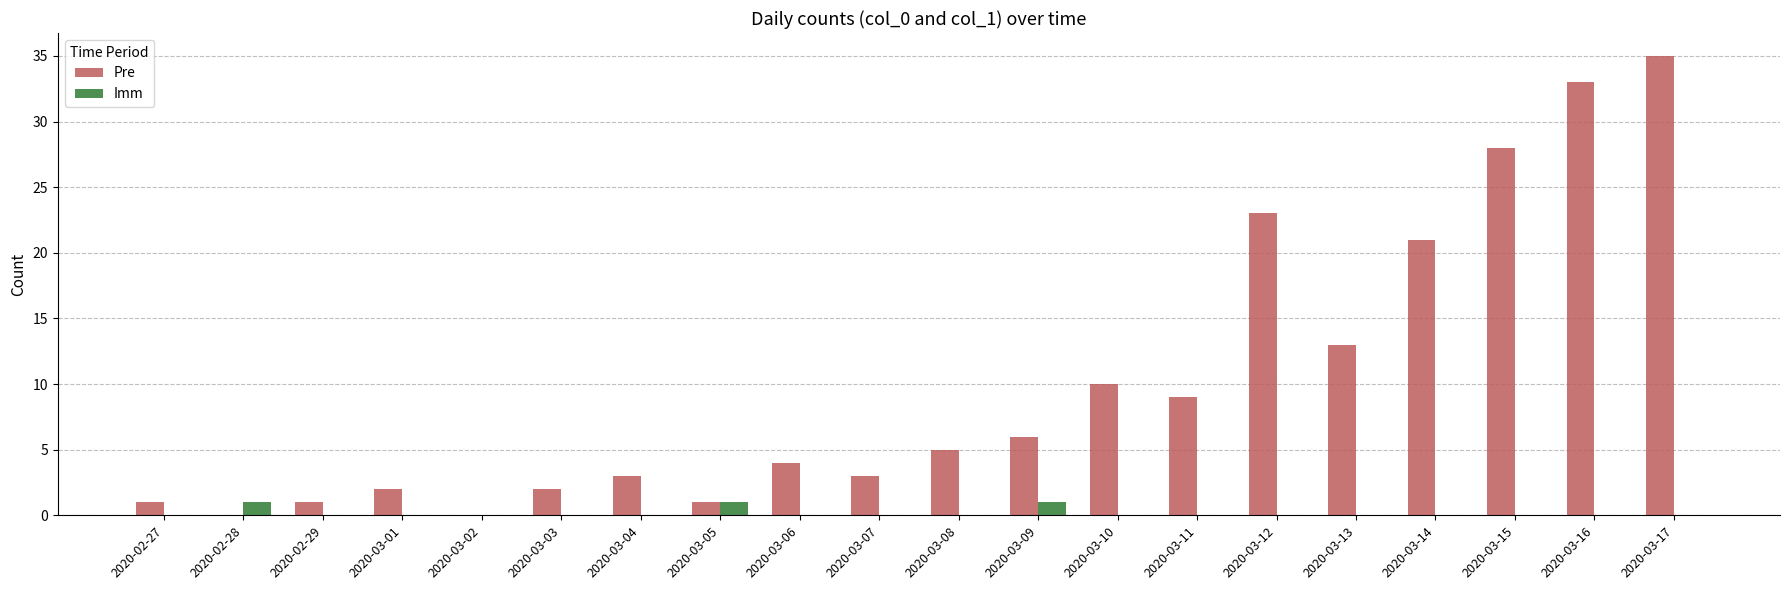

What is the greatest value displayed?

35